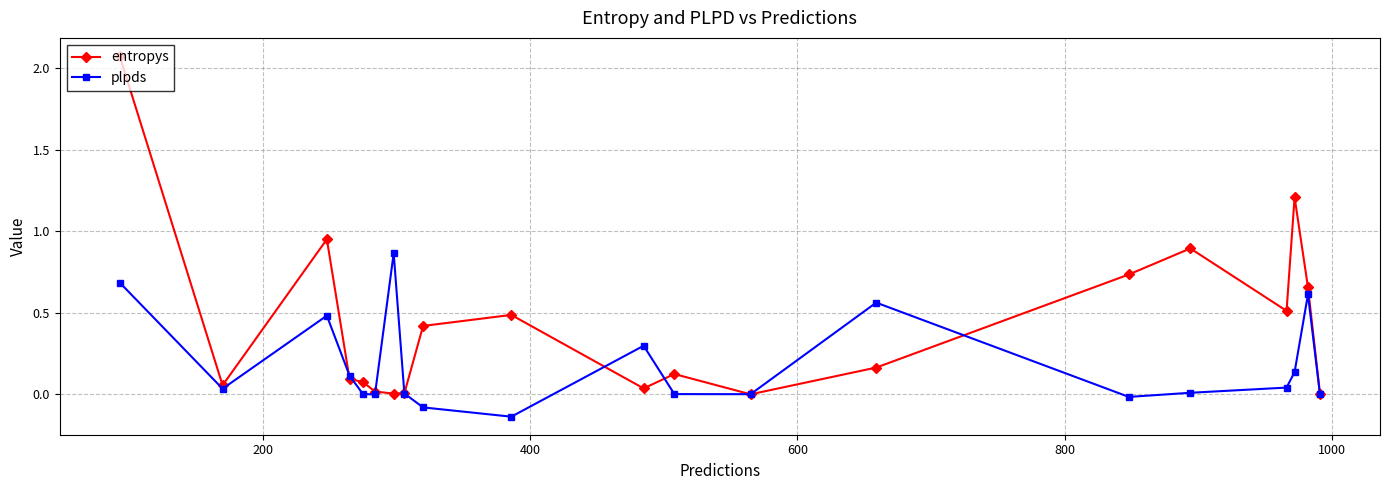

Does the chart have visible grid lines?

Yes